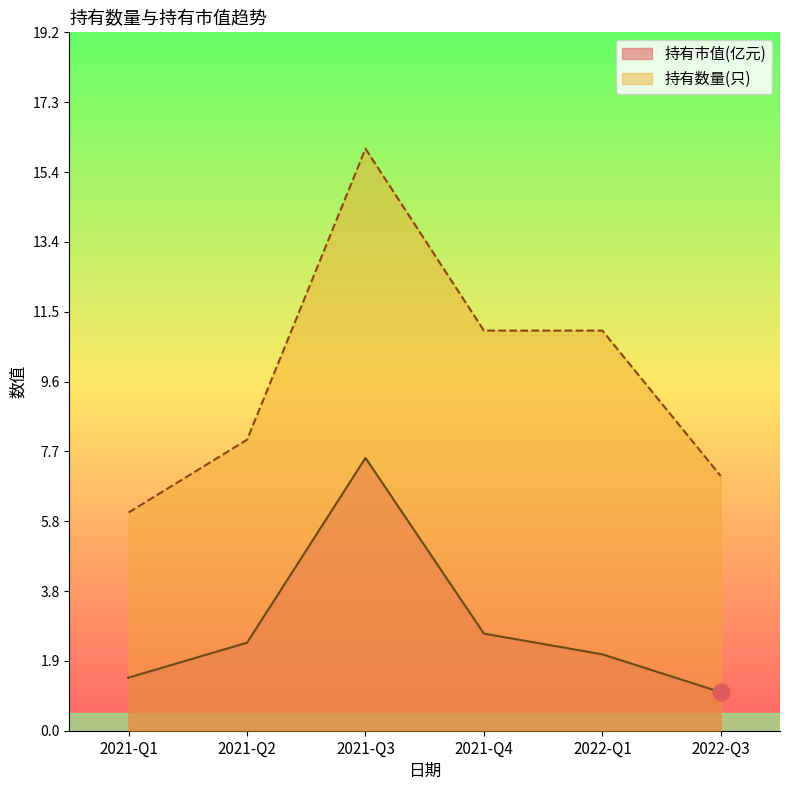

True or false: 持有数量(只) has a value of 27.1 at 2021-Q3.

False